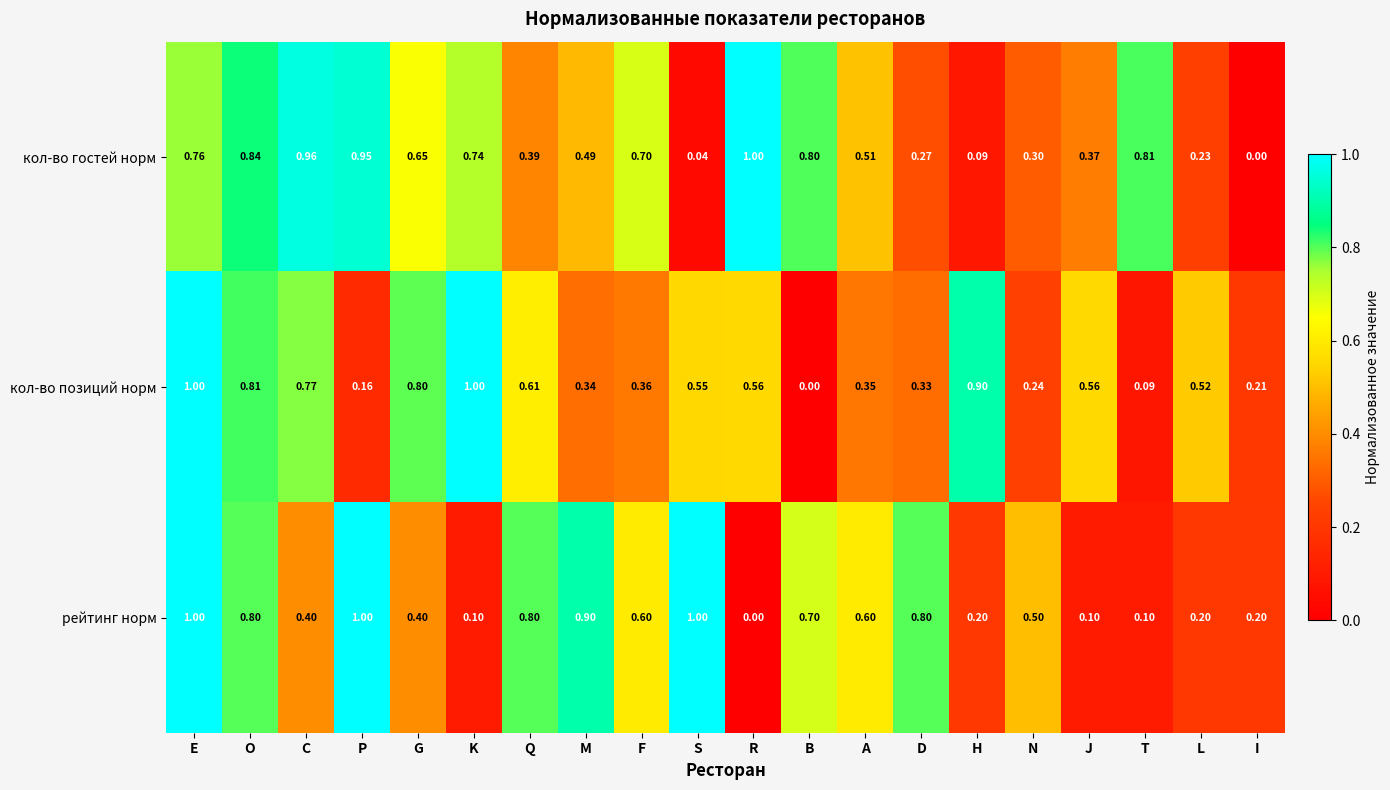

List the labels in order of кол-во гостей норм value, largest first.

R, C, P, O, T, B, E, K, F, G, A, M, Q, J, N, D, L, H, S, I